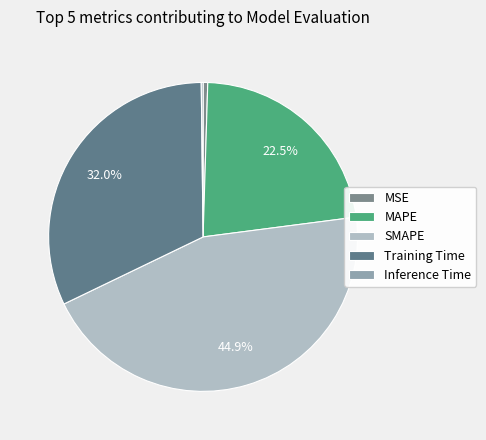

How many slices are in this pie chart?

5